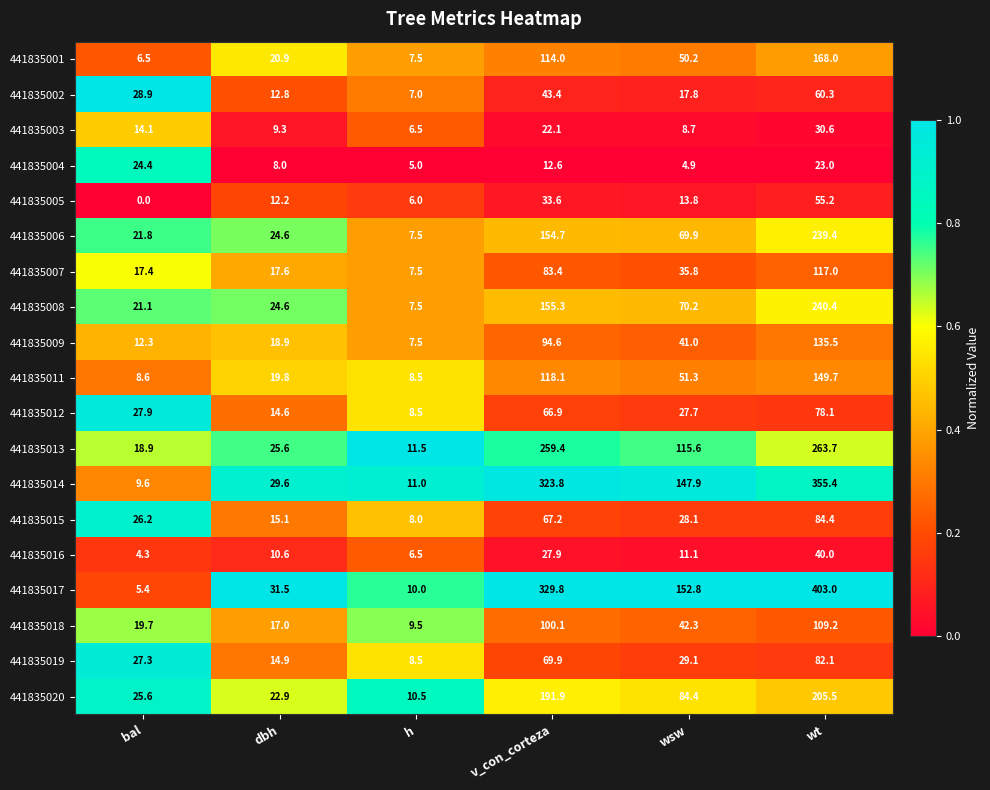

At which label does 441835017 first exceed 152?

v_con_corteza